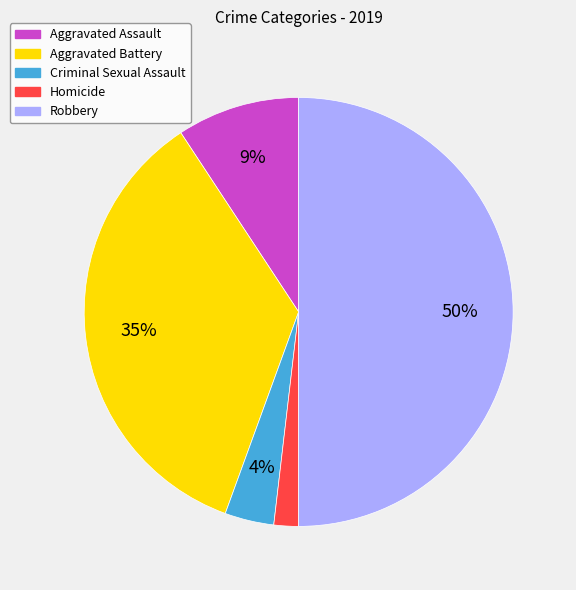

To the nearest percent, what portion does Aggravated Battery represent?

35%